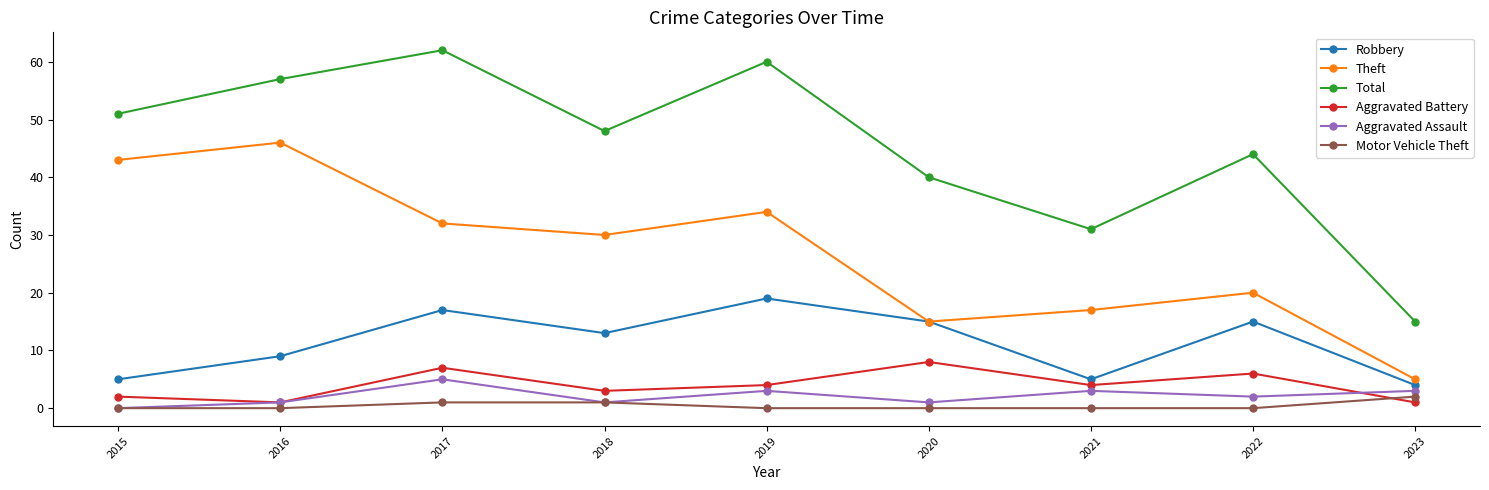

List the series in order of their peak value, lowest first.

Motor Vehicle Theft, Aggravated Assault, Aggravated Battery, Robbery, Theft, Total